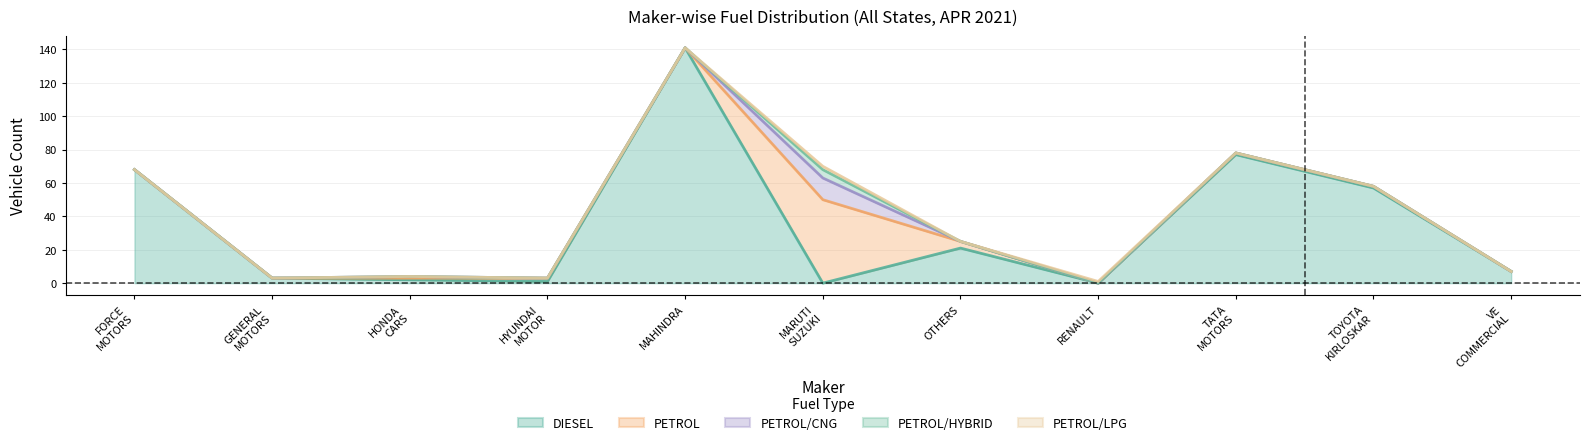

What is the sum of the PETROL values at TATA MOTORS and OTHERS?

5